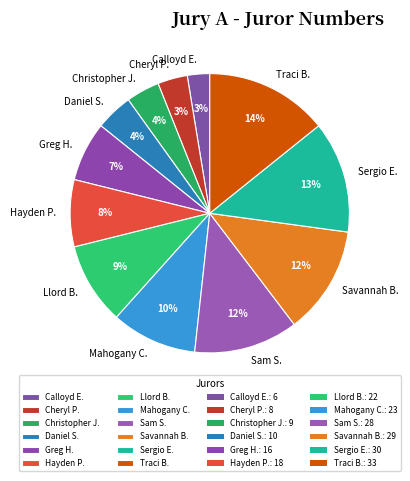

Is it true that Greg H. is 1% of the pie?

False